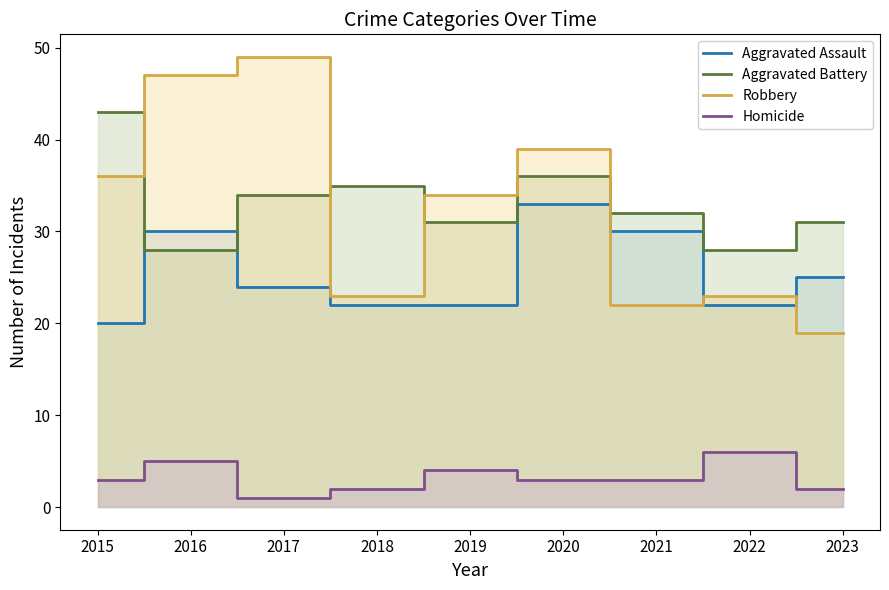

Between which two adjacent categories do Robbery and Aggravated Assault first intersect?

2020 and 2021